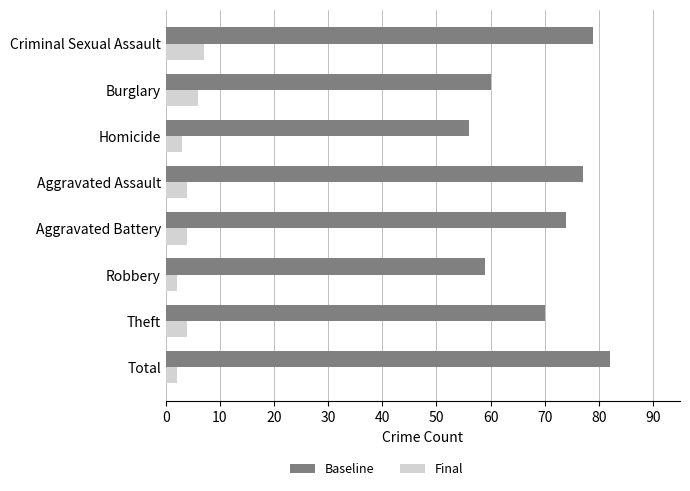

What is the greatest value displayed?

82